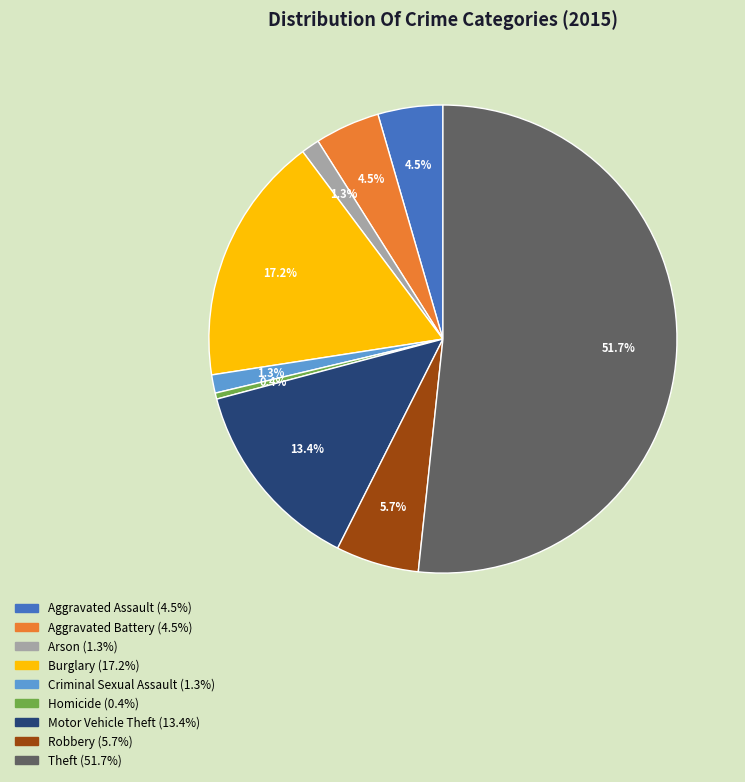

To the nearest percent, what is the combined percentage of Robbery and Motor Vehicle Theft?

19%